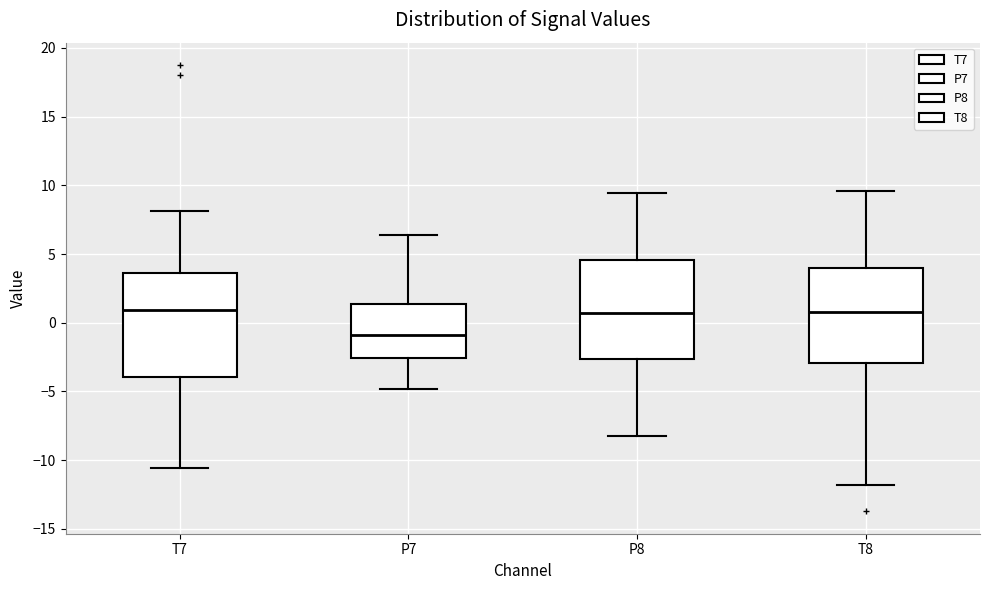

Reading left to right, read every box against the y-axis: the position of its median line, the range the box covers, and the ends of its whiskers. The values are not printed on the chart, so give them approximately, as read against the axis.

T7: median 1.0, box -4.0 to 3.5, whiskers -10.5 to 8.0
P7: median -1.0, box -2.5 to 1.5, whiskers -5.0 to 6.5
P8: median 0.5, box -2.5 to 4.5, whiskers -8.0 to 9.5
T8: median 1.0, box -3.0 to 4.0, whiskers -12.0 to 9.5